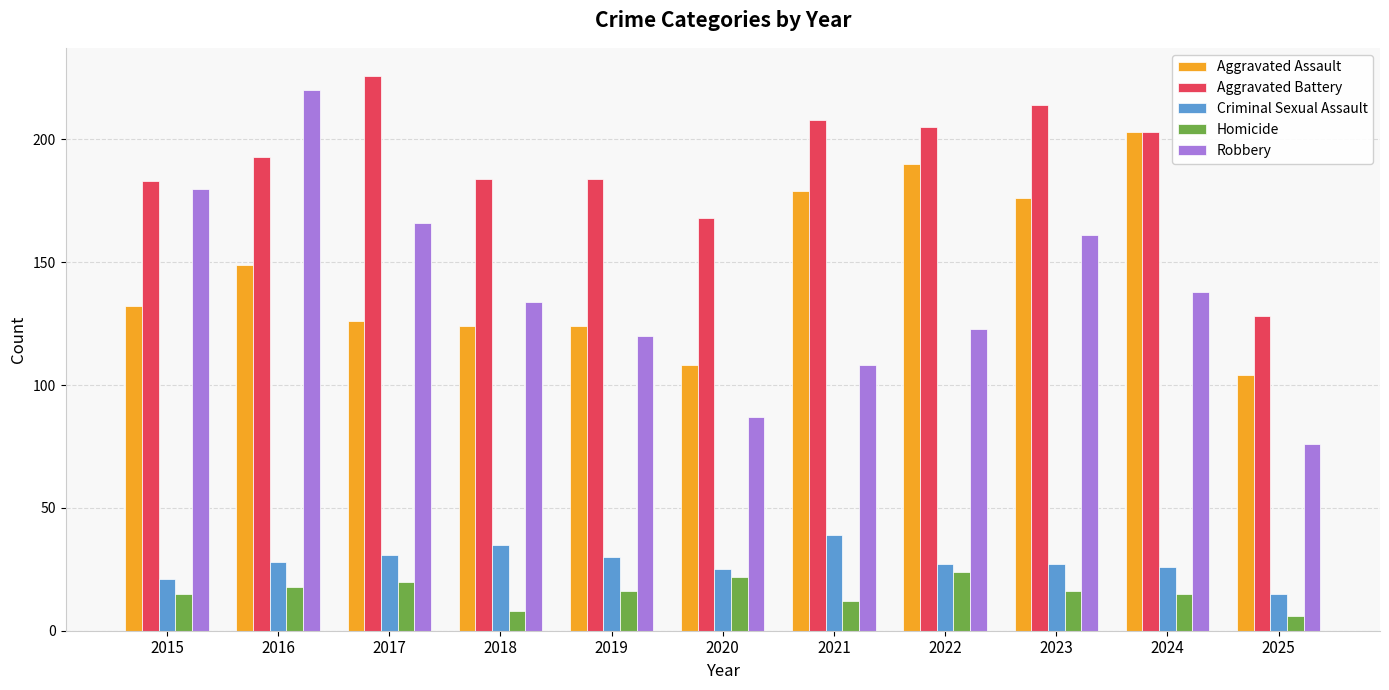

The Criminal Sexual Assault series shows 25 at 2020. True or false?

True